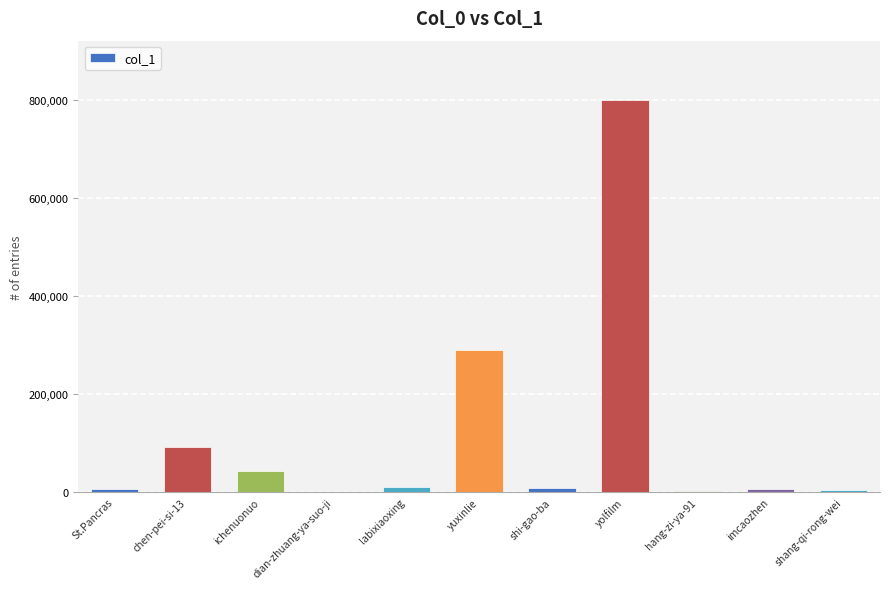

Where is the data nearest to the value 400071?

yuxinlie